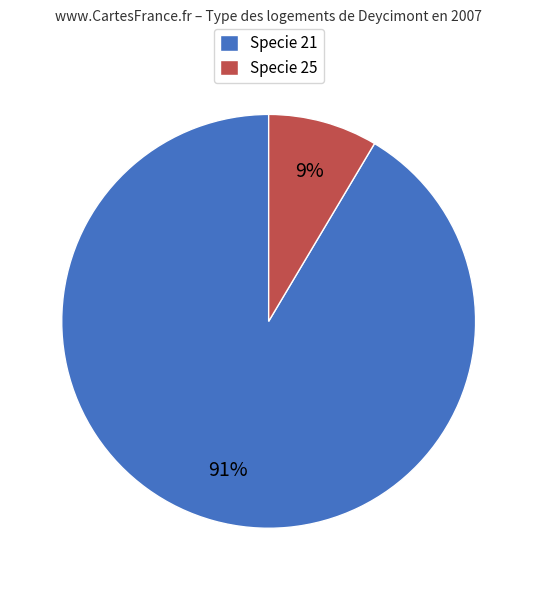

How many slices are in this pie chart?

2